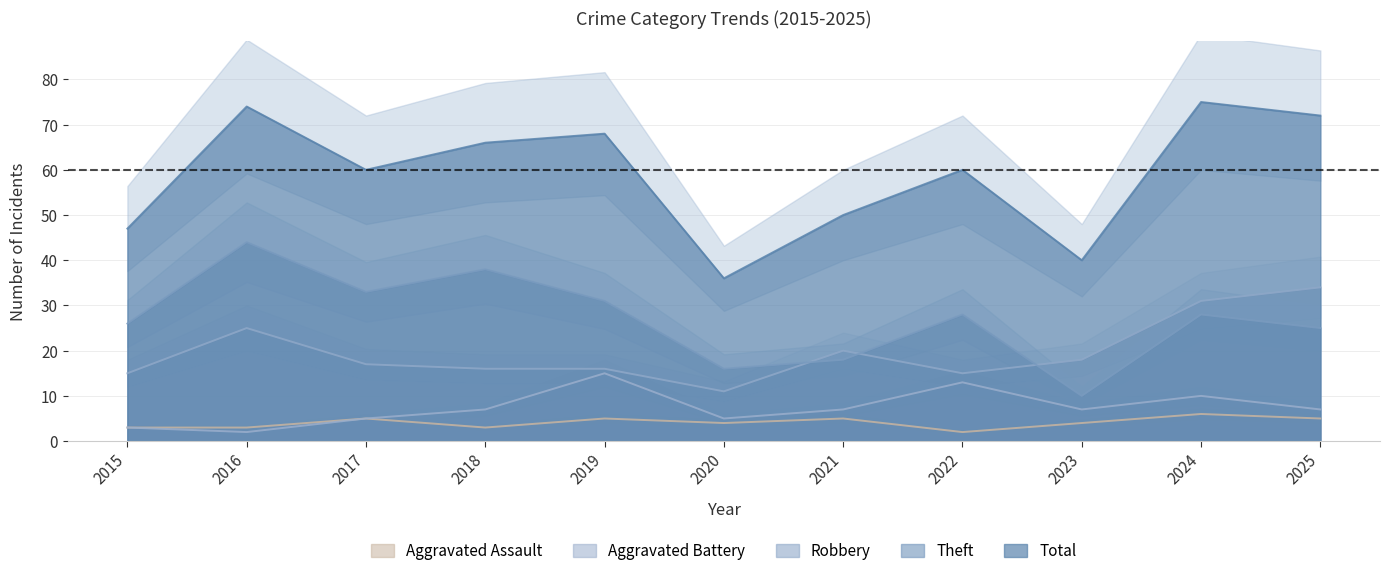

Is it true that Total equals 26 at 2023?

False